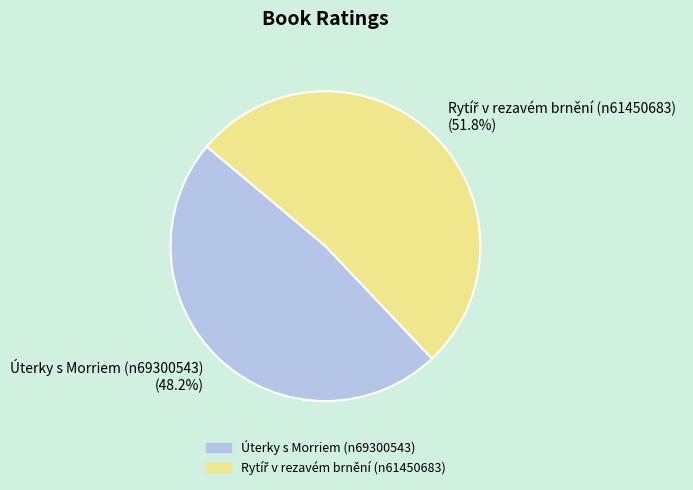

Is Úterky s Morriem (n69300543) (48.2%) the majority of the pie?

No